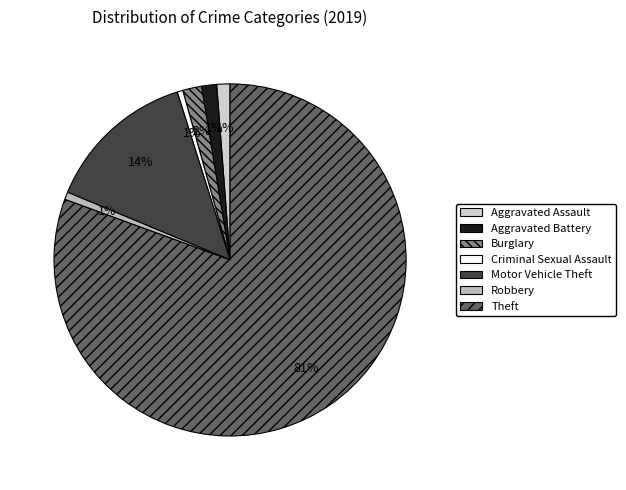

What is the total percentage of Robbery and Burglary?

2.4%